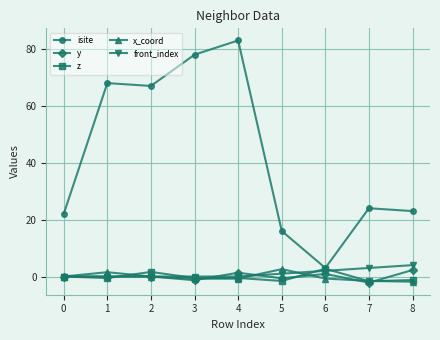

At which category does x_coord reach its first local peak?

1